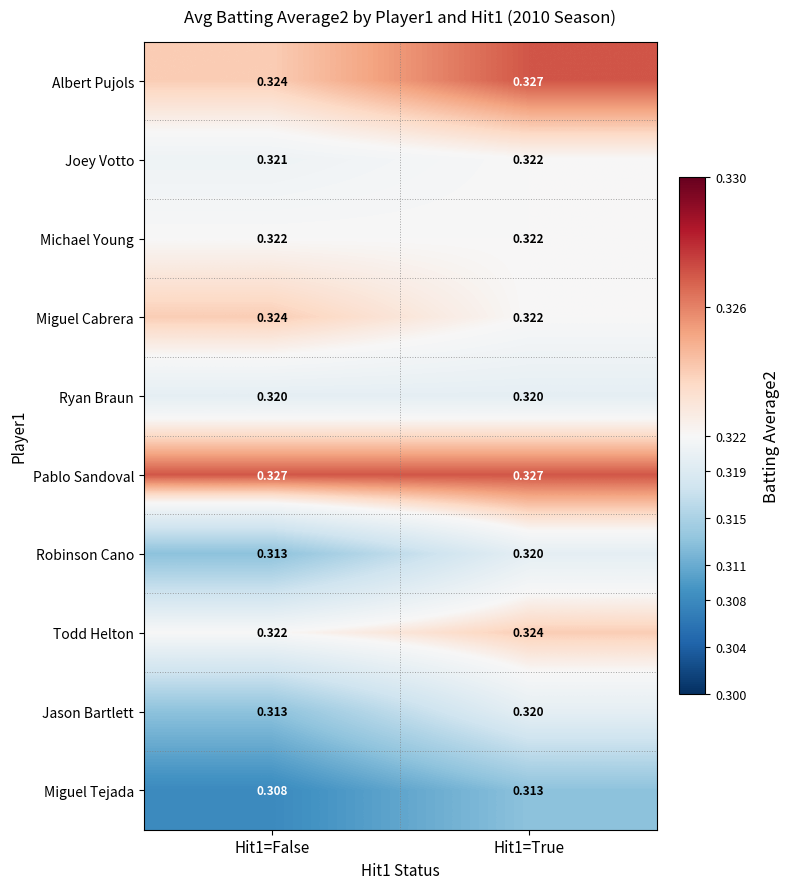

Which series has the largest total across all categories?

Pablo Sandoval